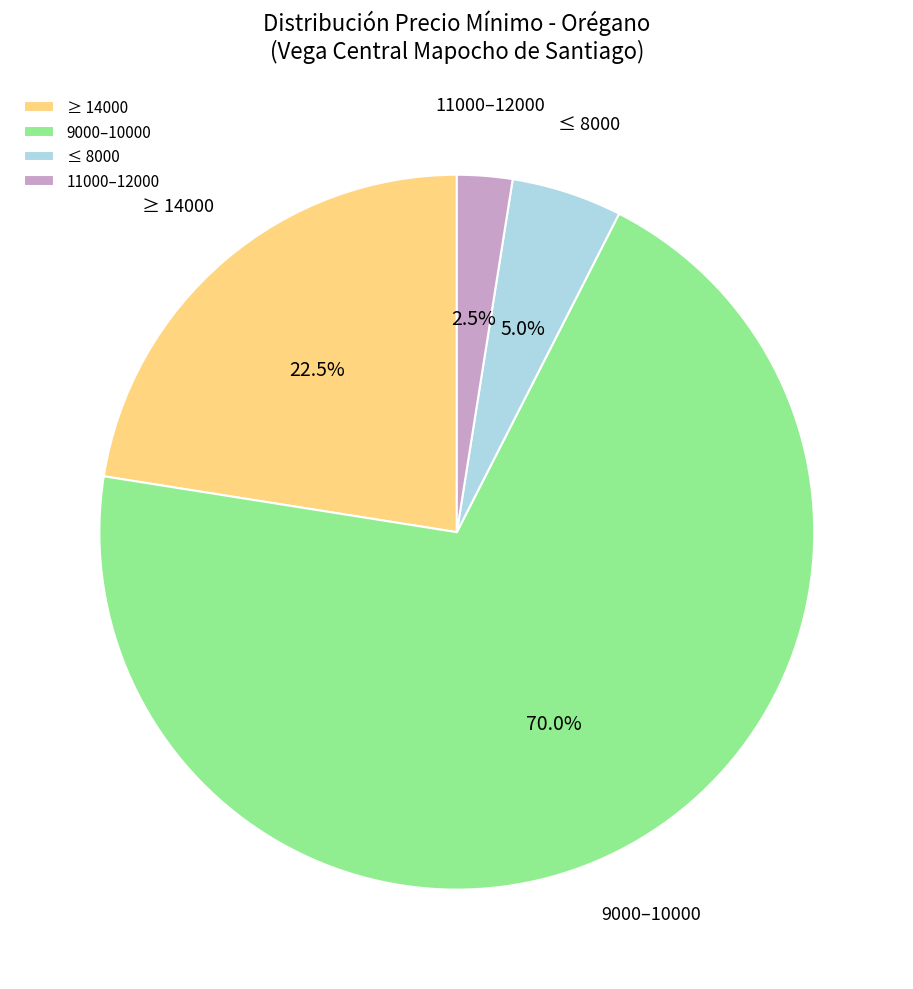

How many slices are in this pie chart?

4